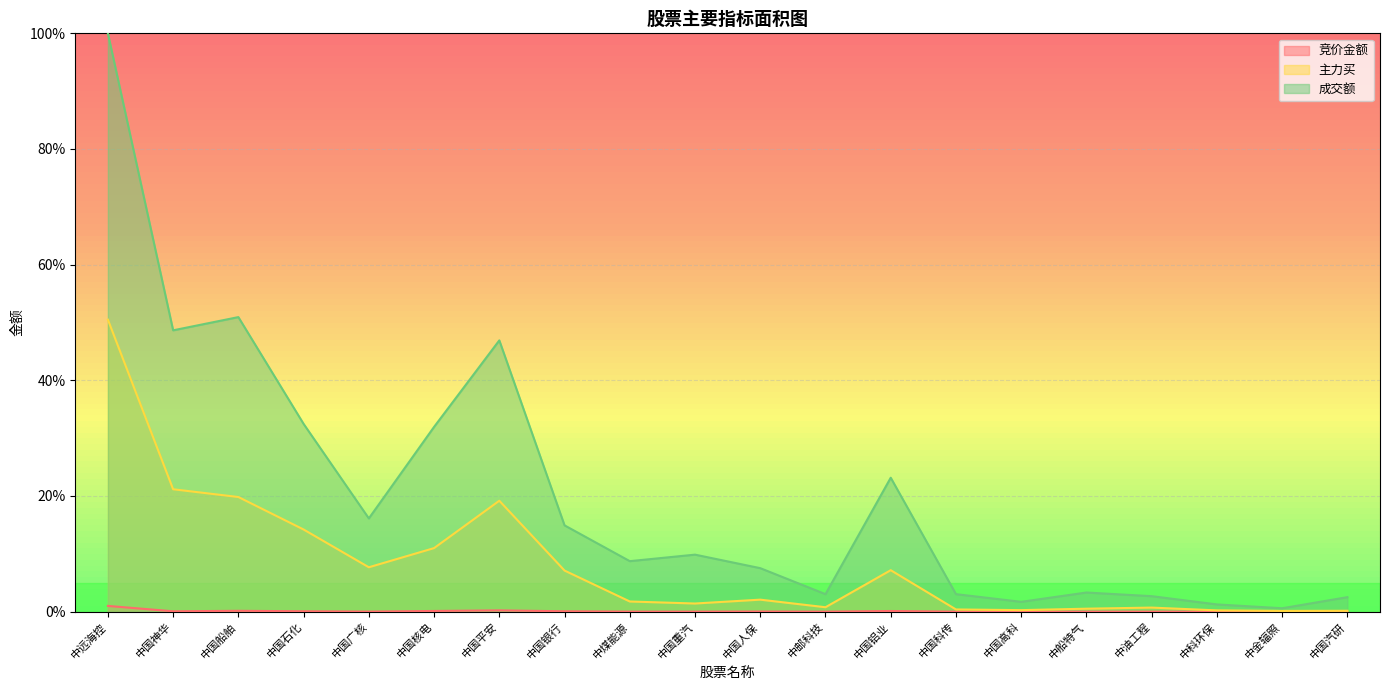

What is the value of the 主力买 point at the 12th from the left?

0.8